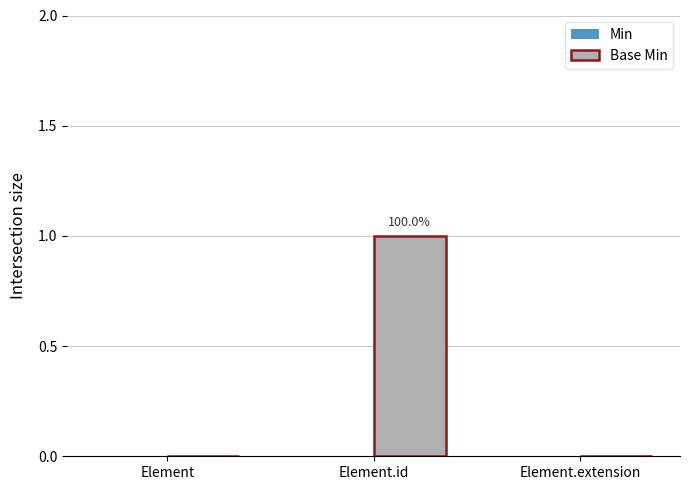

The chart shows a value of 0 at Element. True or false?

True